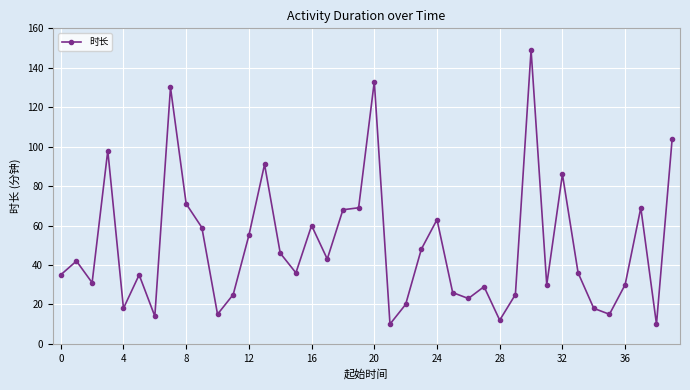

True or false: there are more than 2 points higher than both neighbors.

True